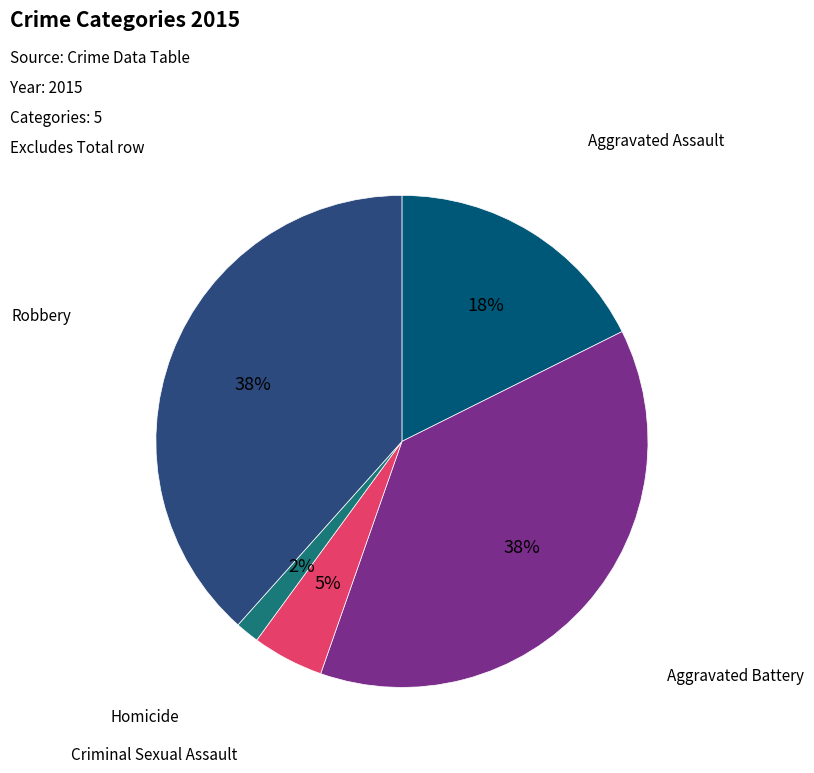

Does any single category account for the majority?

No